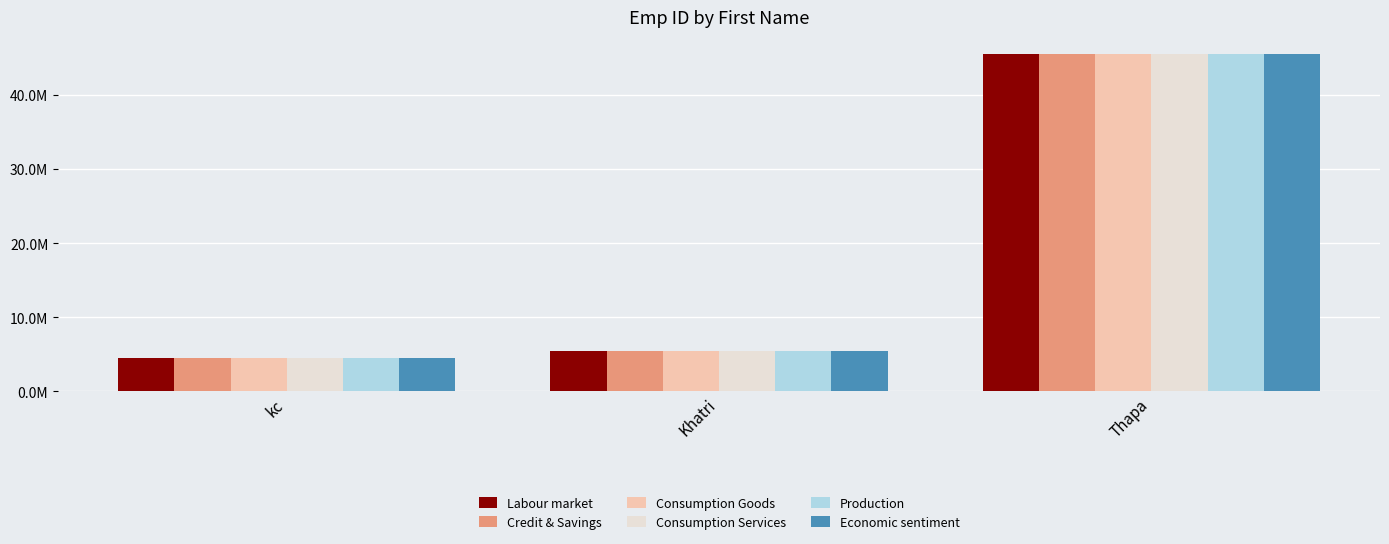

What is the difference between the maximum and minimum values in the Consumption Goods series?

41034319